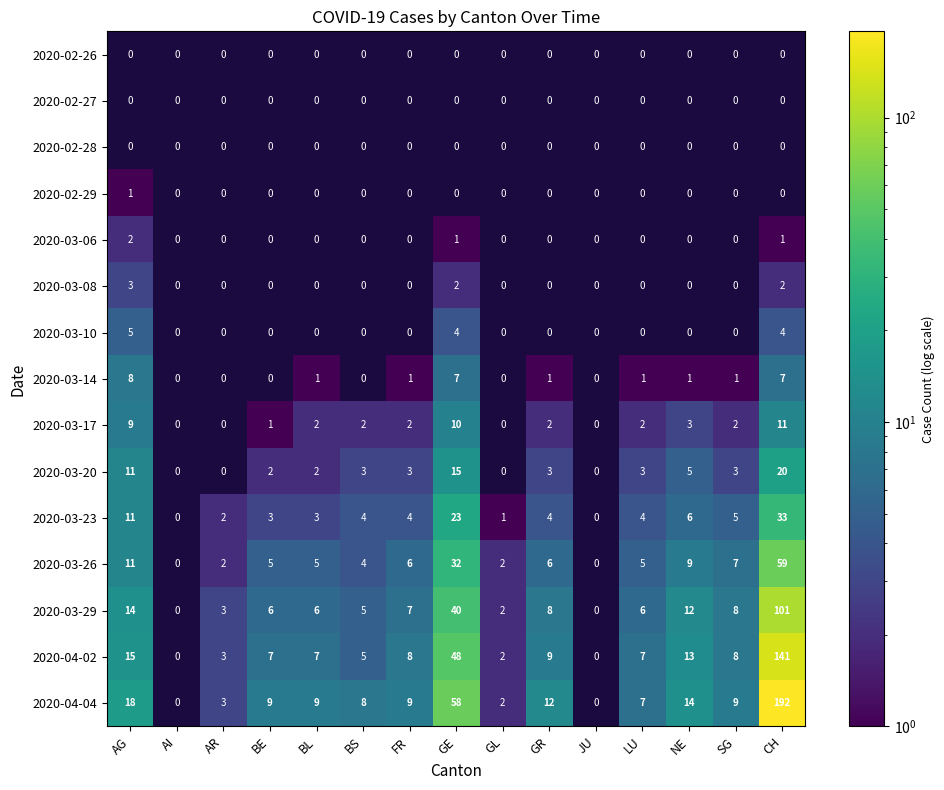

The 2020-04-02 series shows 48 at GE. True or false?

True